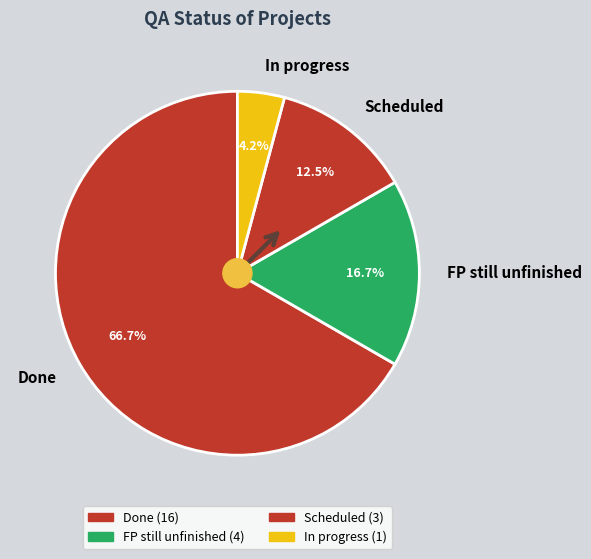

To the nearest percent, what percentage of the pie is Done?

67%